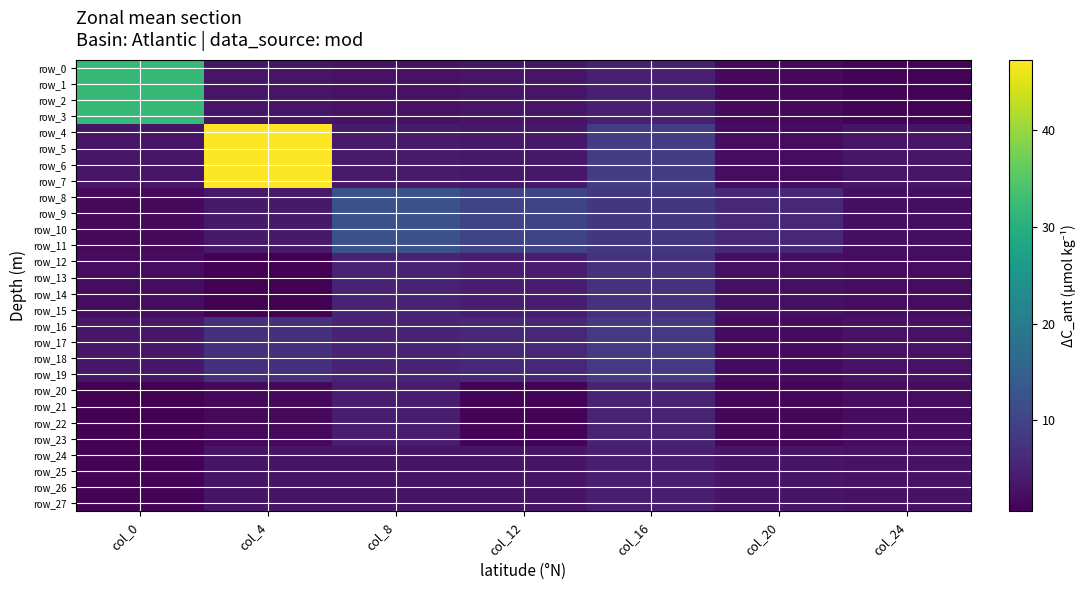

Is the value of row_16 at col_8 greater than the value of row_1 at col_12?

Yes